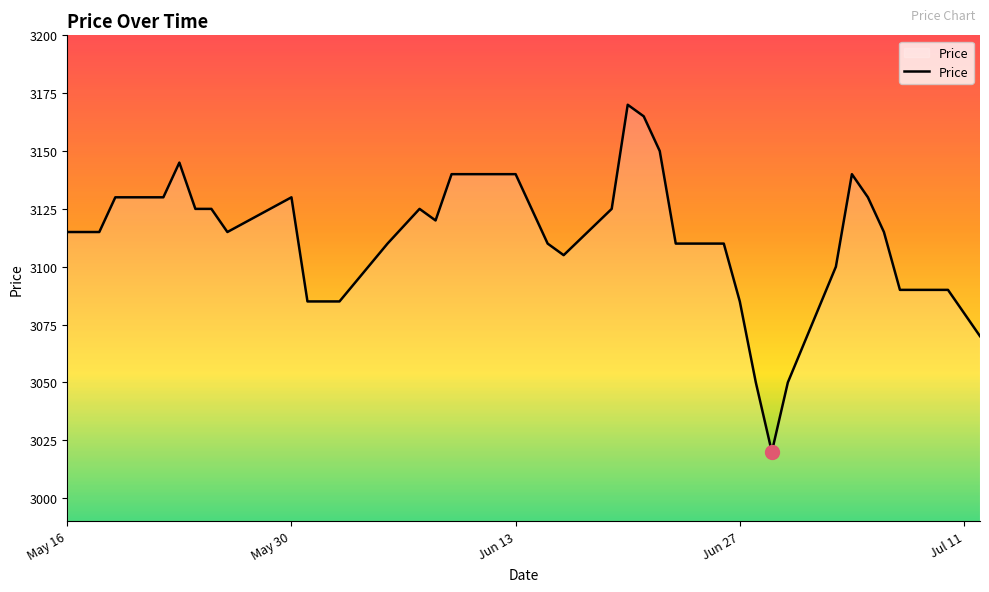

What is the difference between the maximum and minimum values?

150